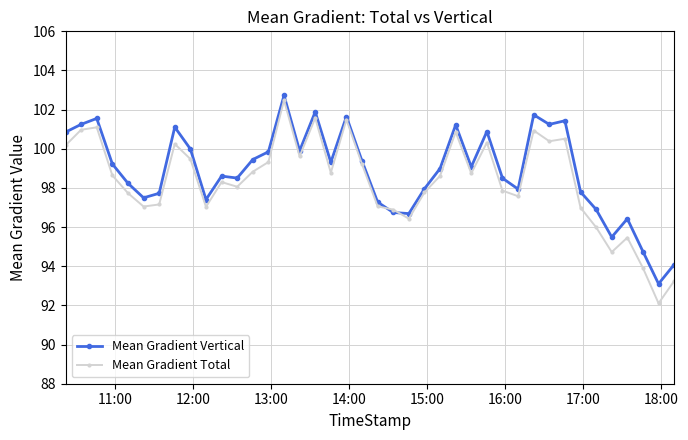

True or false: Mean Gradient Total and Mean Gradient Vertical intersect in this chart.

True